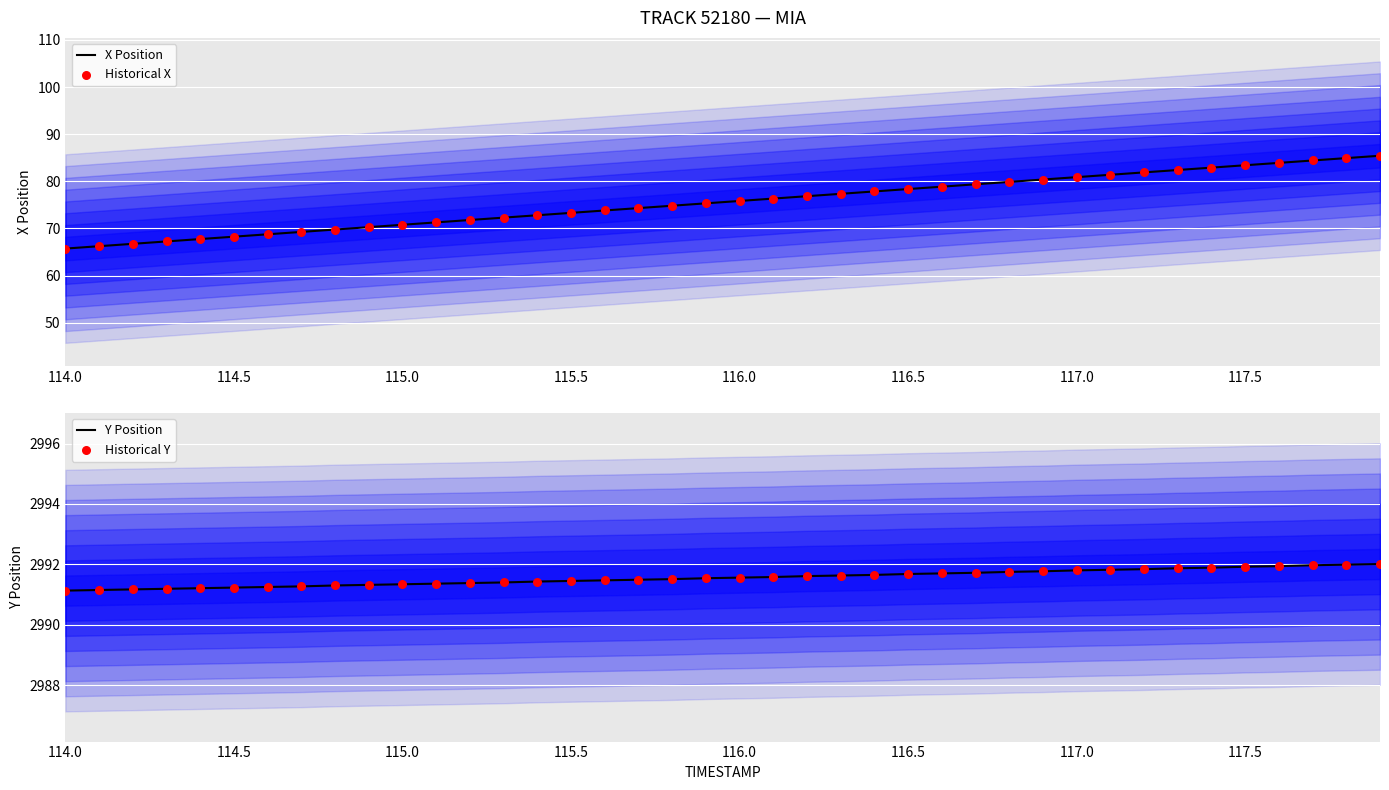

What is the lowest value of the X Position series?

65.7